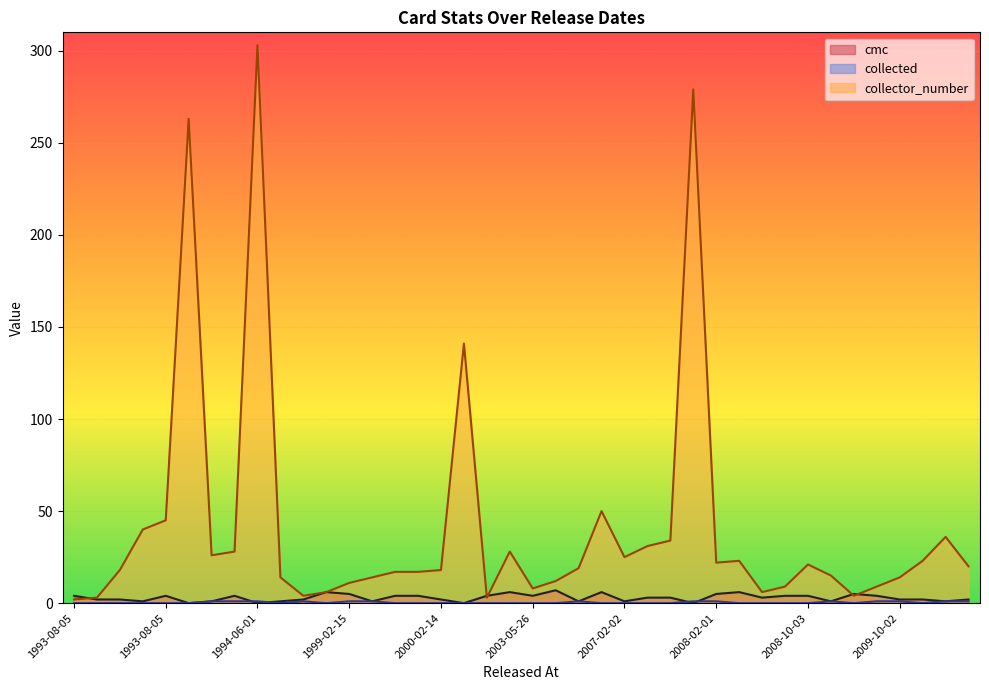

What are all the series names shown in the legend?

cmc, collected, collector_number